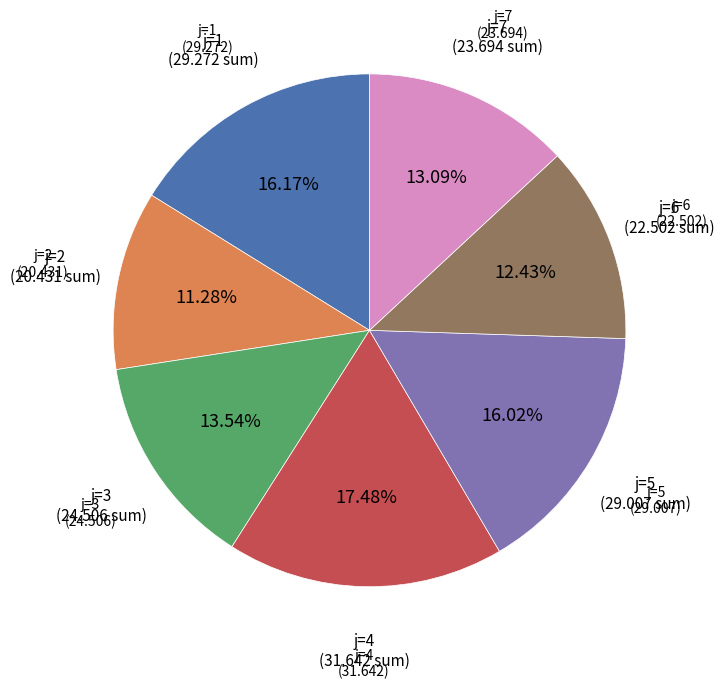

Is there a majority slice in this chart?

No